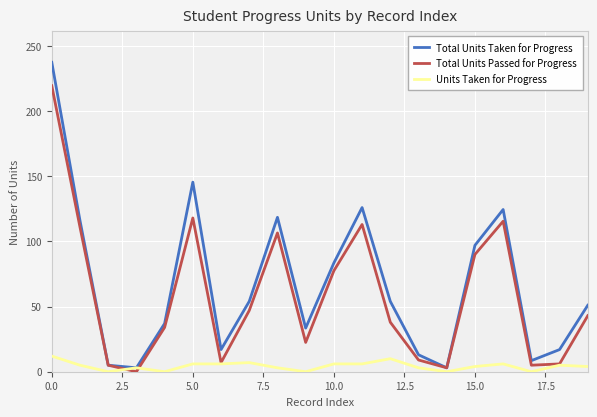

What is the maximum value for Total Units Passed for Progress?

219.5